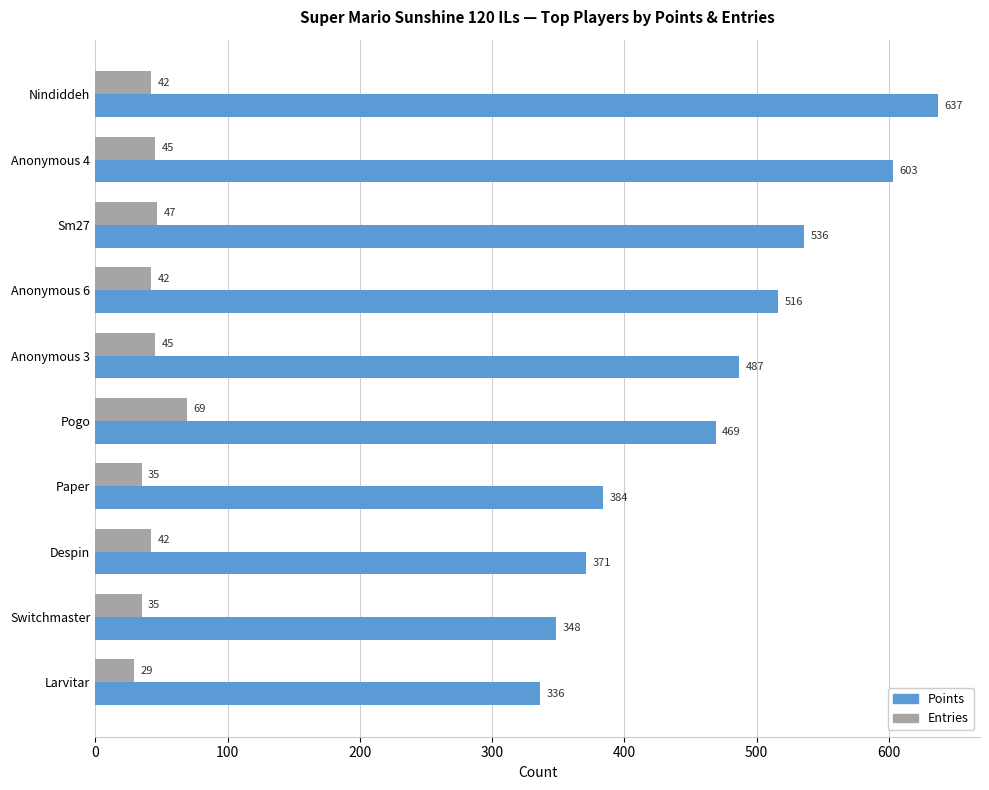

Is it true that Entries equals 42 at Despin?

True